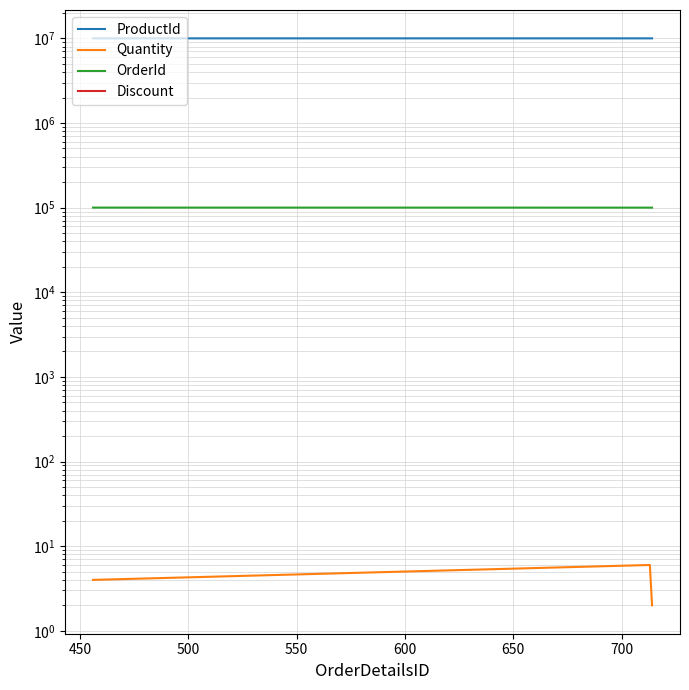

The value of Discount at 500 is 0. True or false?

True